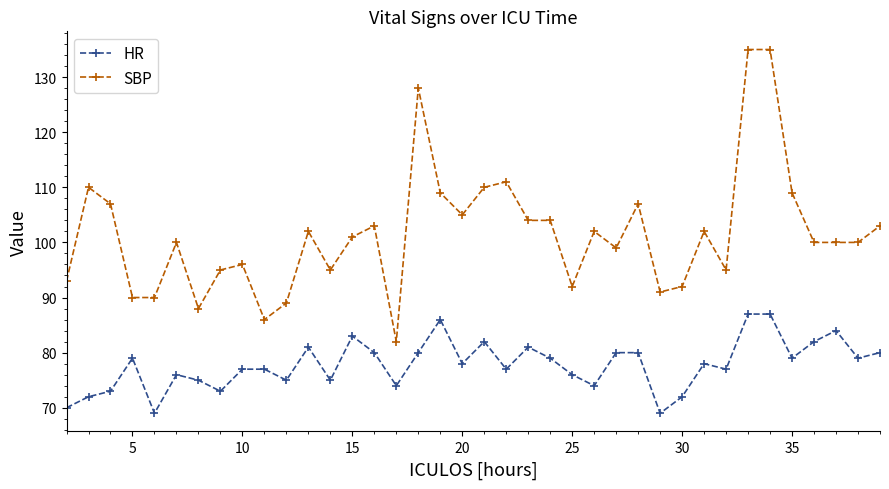

Which series has the largest range (max minus min)?

SBP